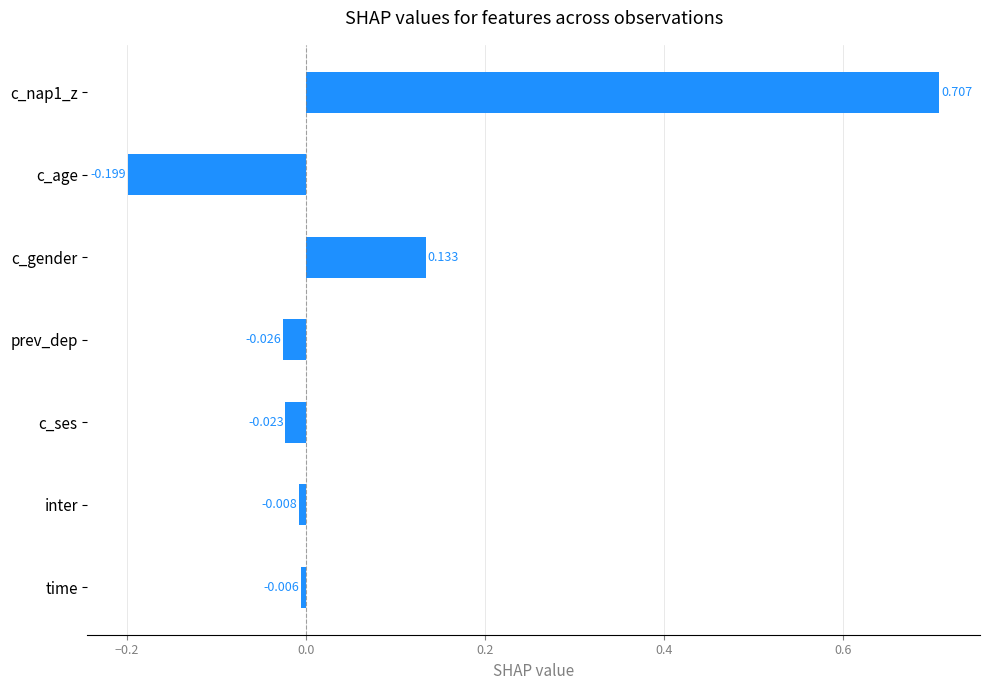

Which category has the lowest value across all series?

c_age